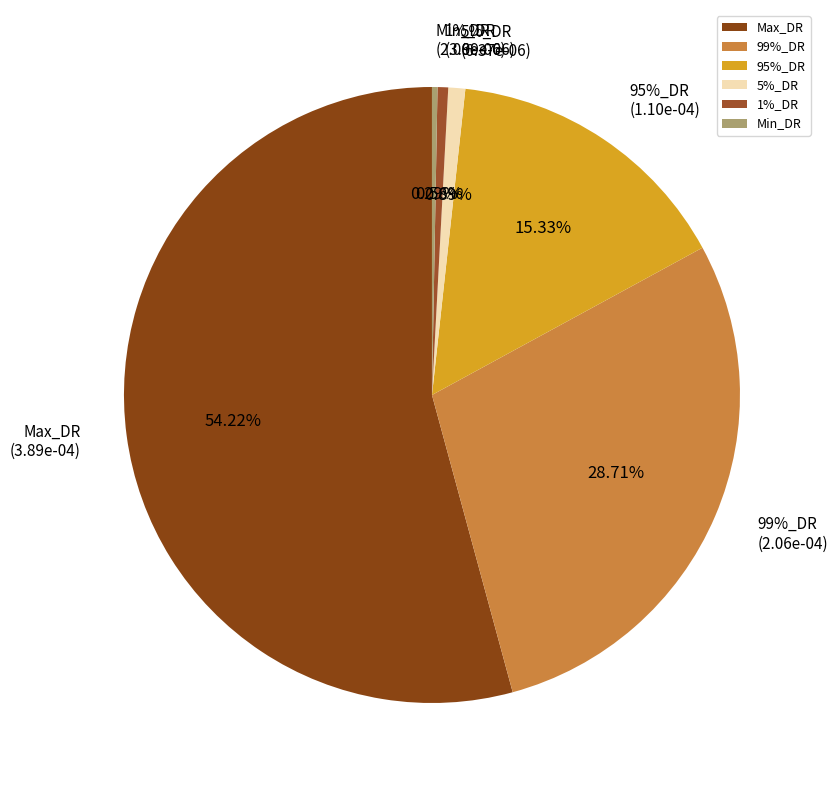

Does 99%_DR account for over 50% of the chart?

No